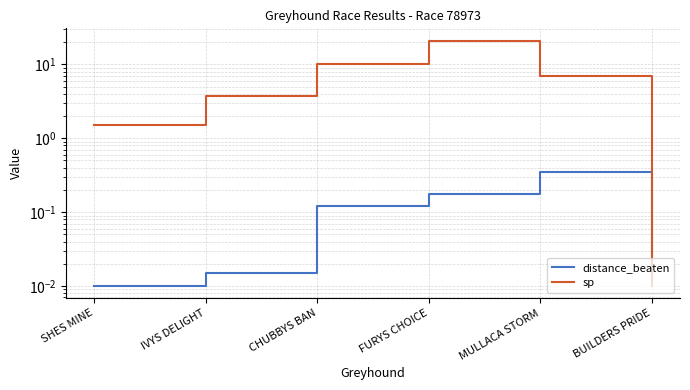

The value of distance_beaten at BUILDERS PRIDE is 0.0. True or false?

True